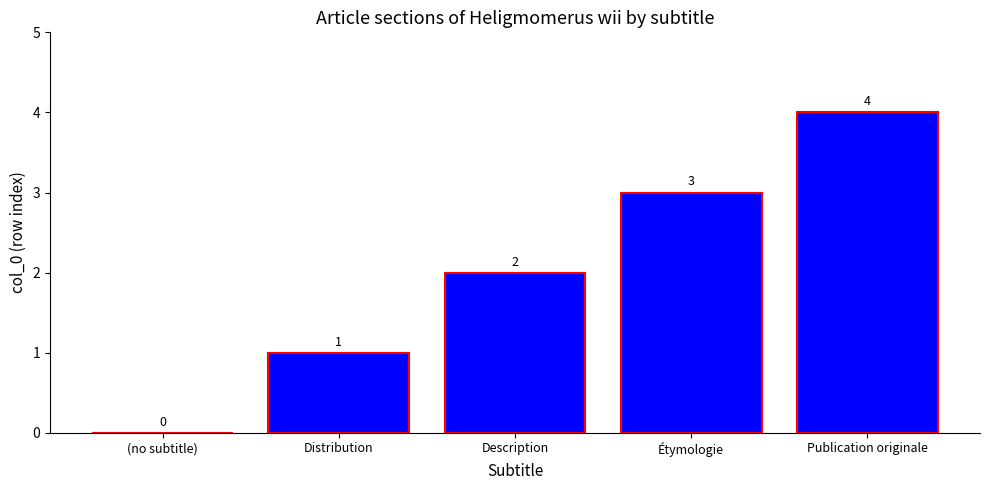

Which category has the highest value across all series?

Publication originale